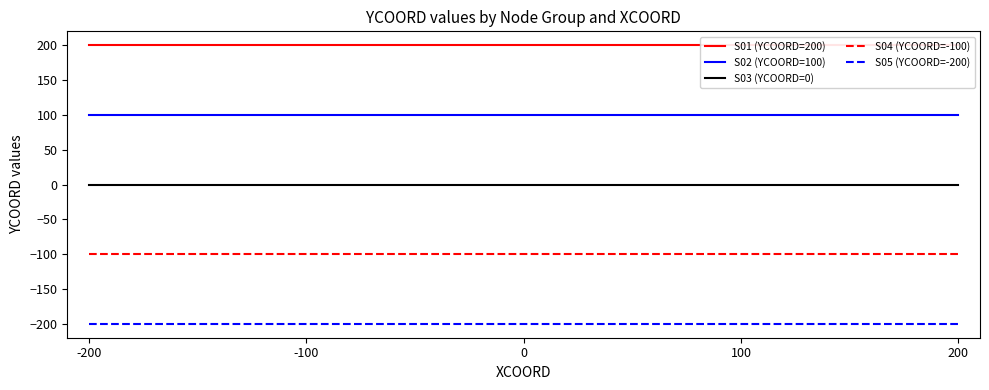

Which label corresponds to the smallest value in the chart?

-200